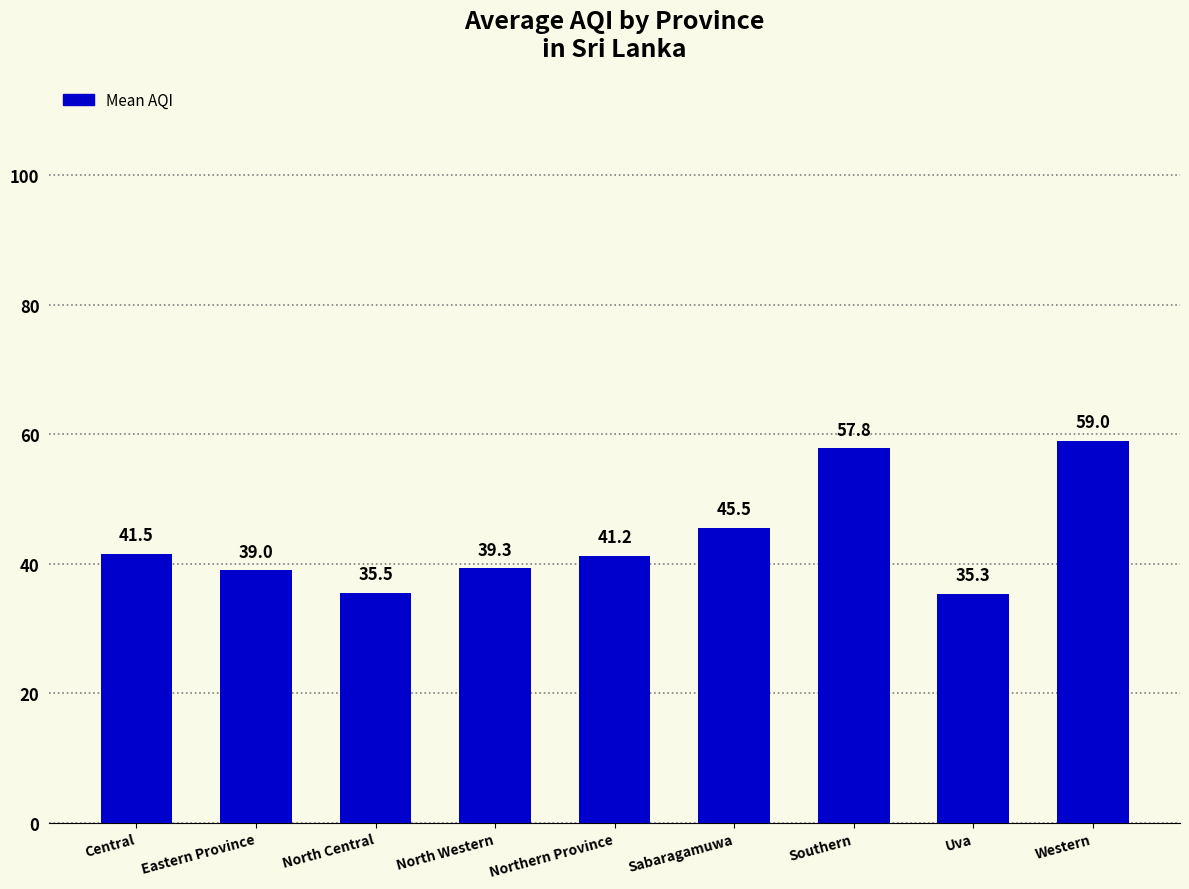

Approximately how many times larger is the value at Sabaragamuwa compared to Southern?

0.8